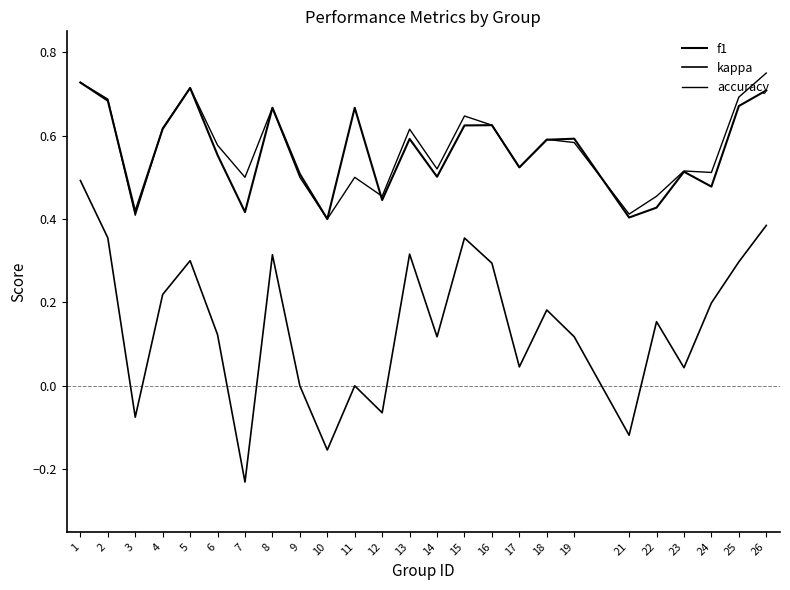

True or false: f1 and kappa intersect in this chart.

False